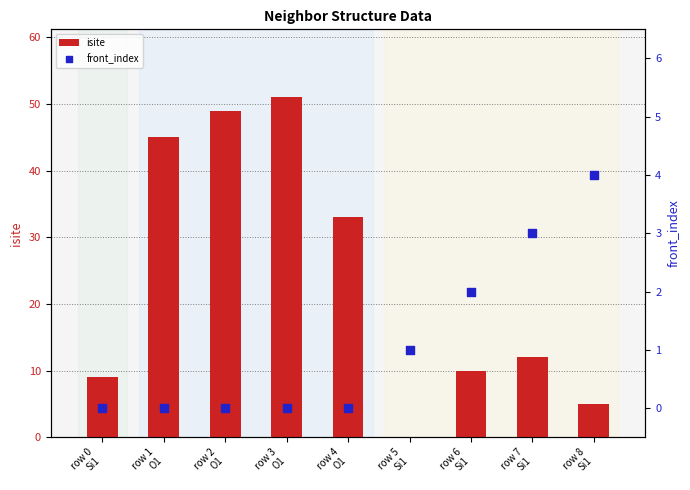

At how many categories does at least one series exceed 25?

4